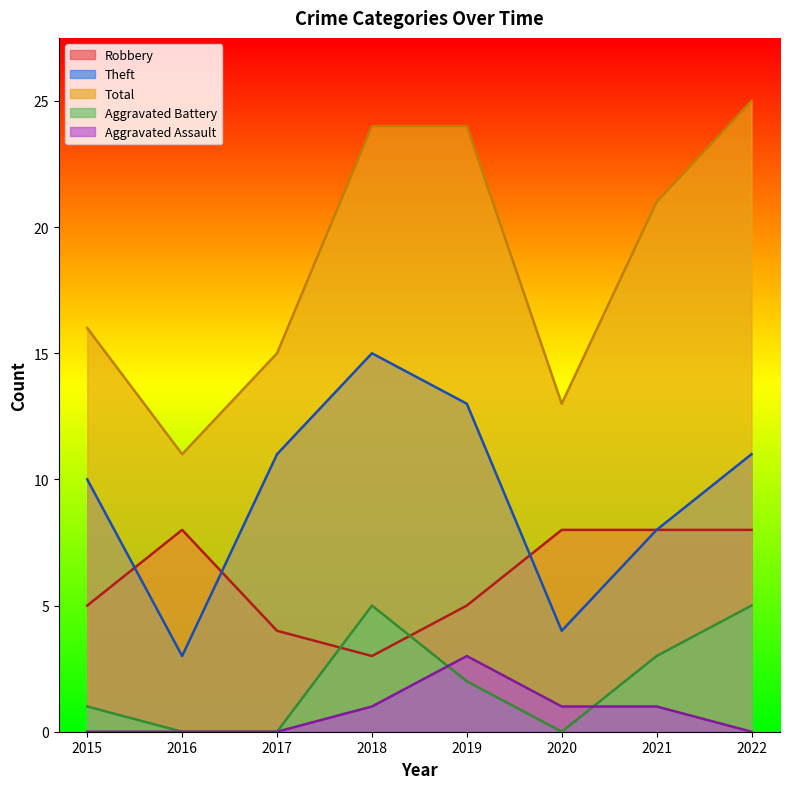

True or false: Aggravated Battery and Theft intersect in this chart.

False